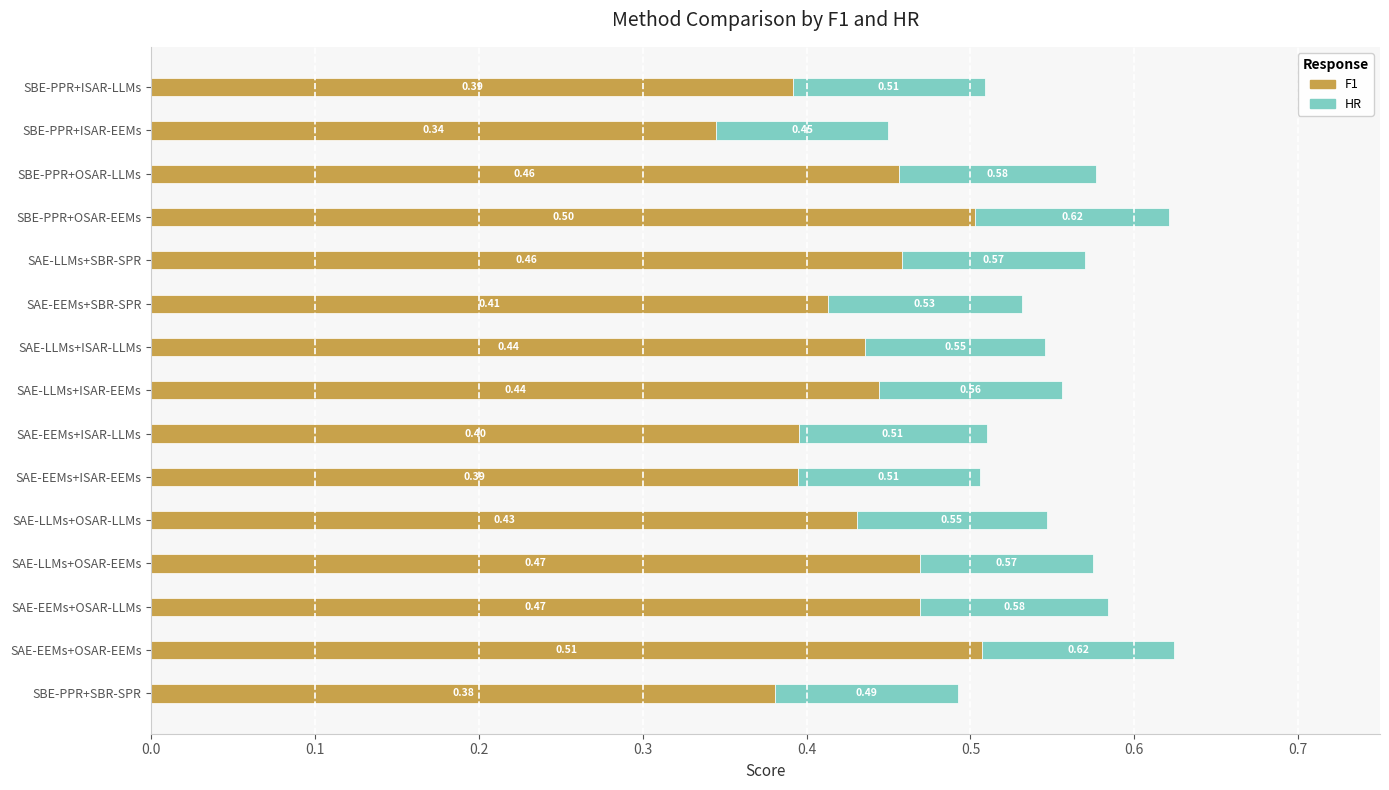

What is the highest value of the F1 series?

0.5